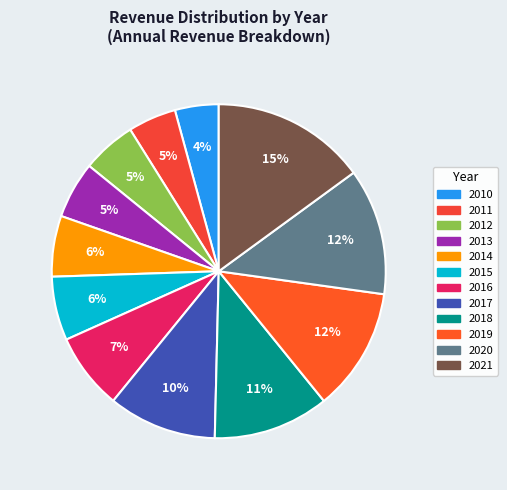

Is it true that 2011 is 1% of the pie?

False